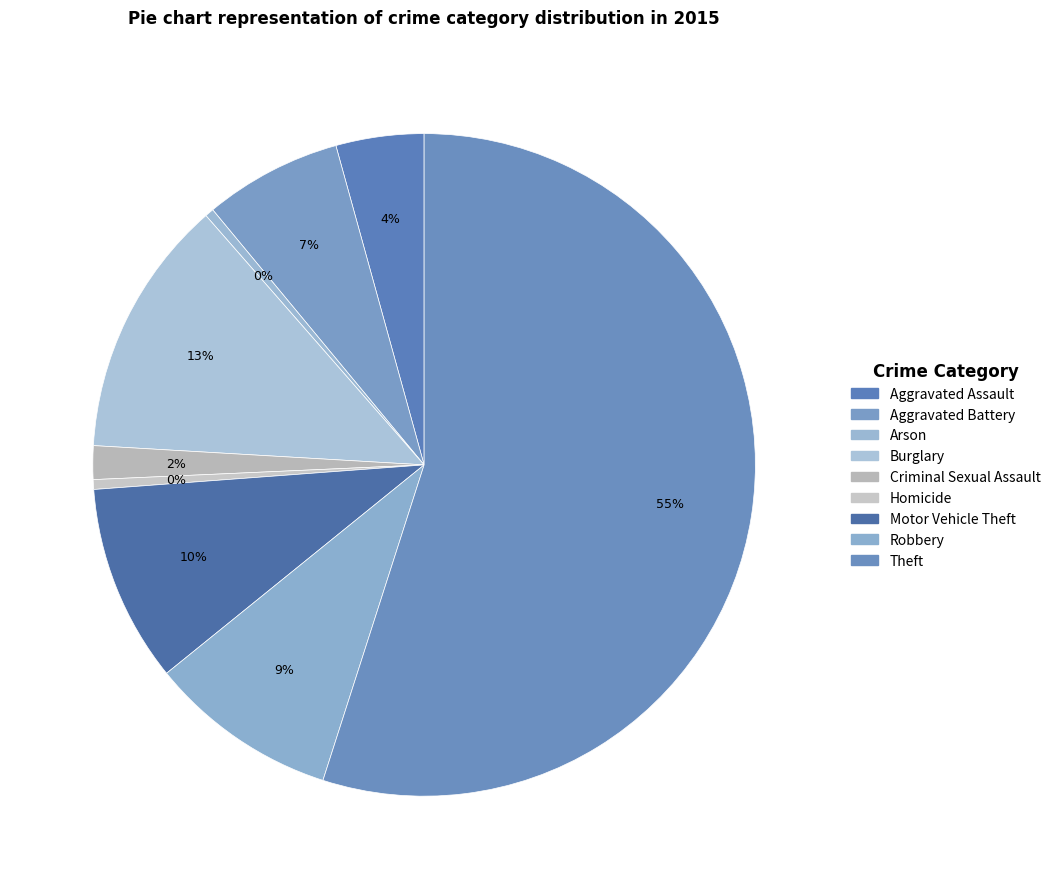

How many slices are in this pie chart?

9